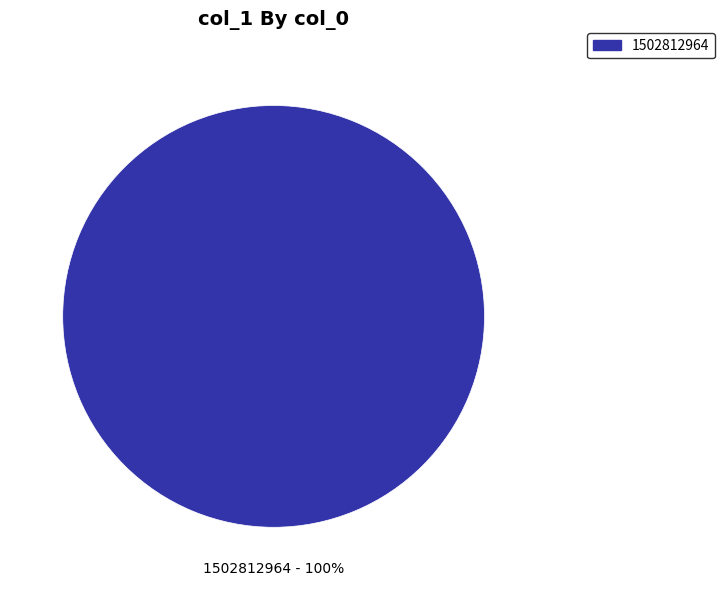

Count the number of slices in the pie.

1